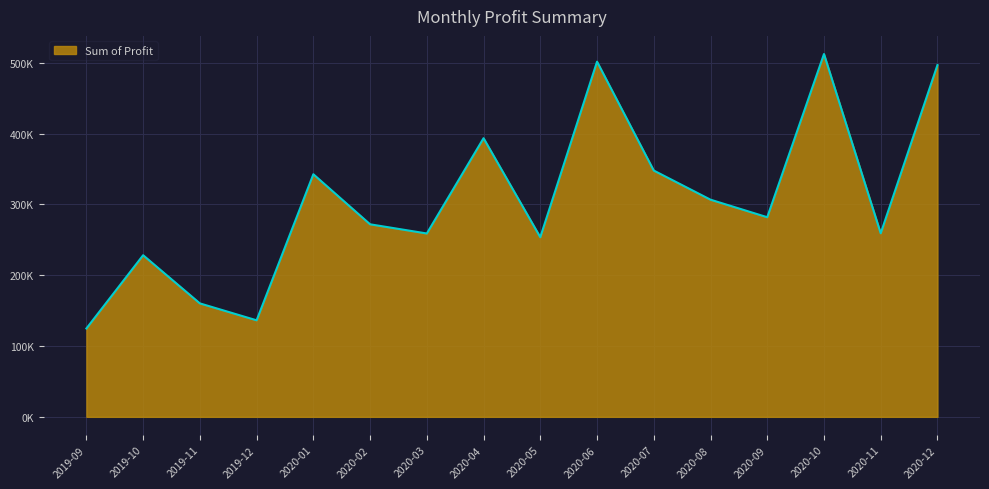

Does the chart have visible grid lines?

Yes